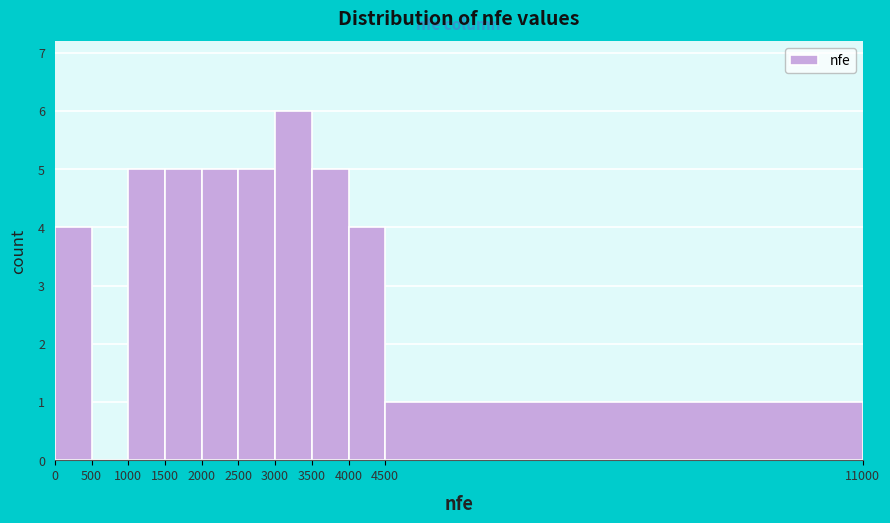

Over which range of the x-axis is the bar tallest?

3000 to 3500